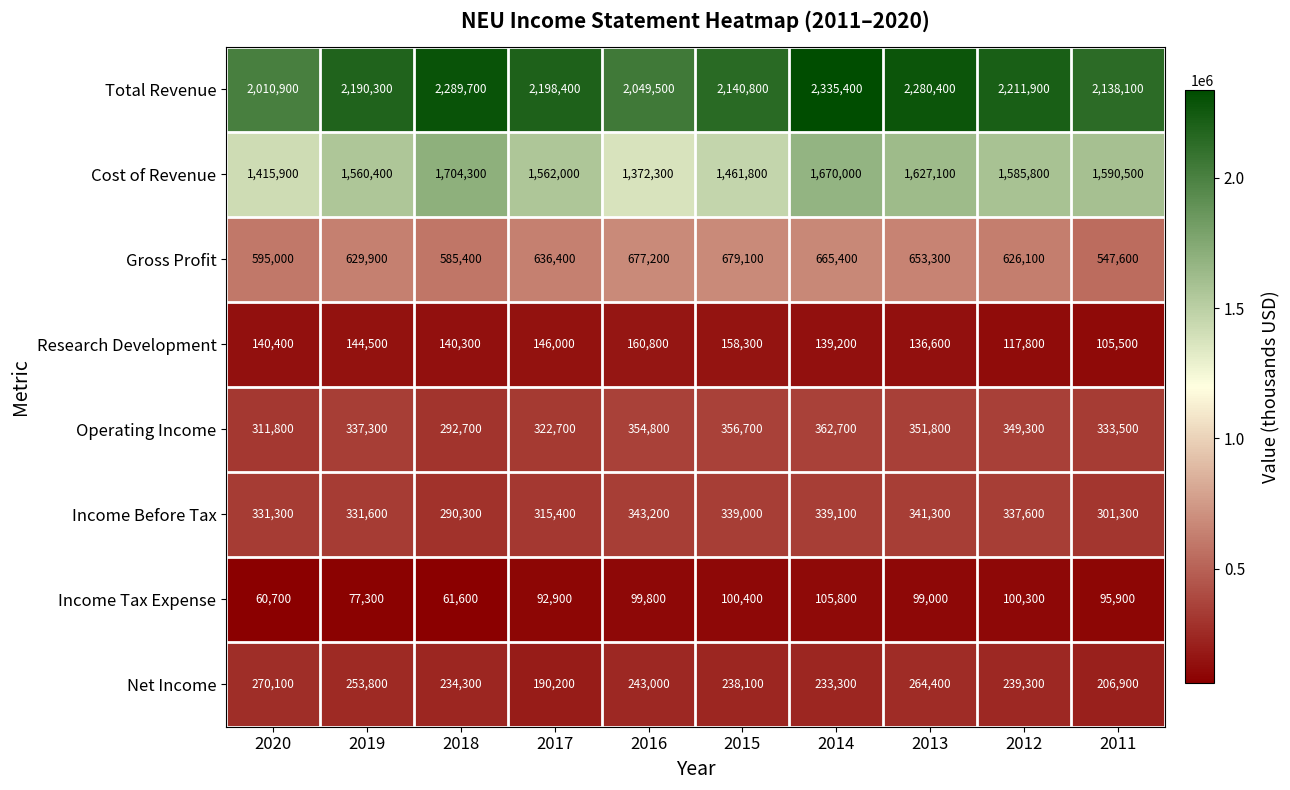

Which label corresponds to the largest value in the chart?

2014